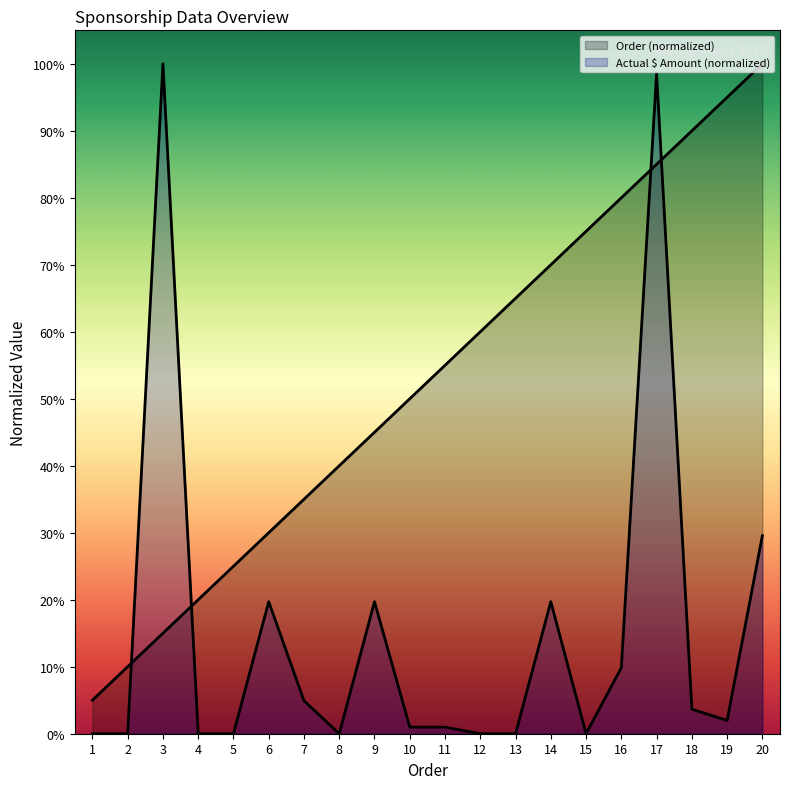

How many categories are shown in the chart?

20